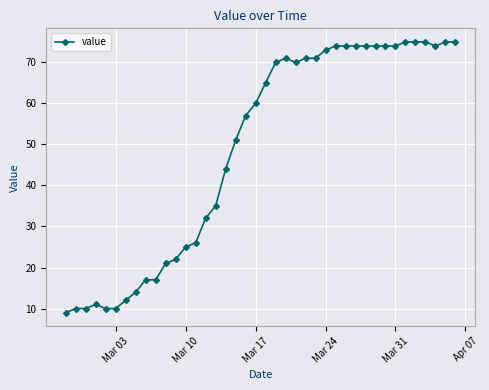

What is the greatest value displayed?

75